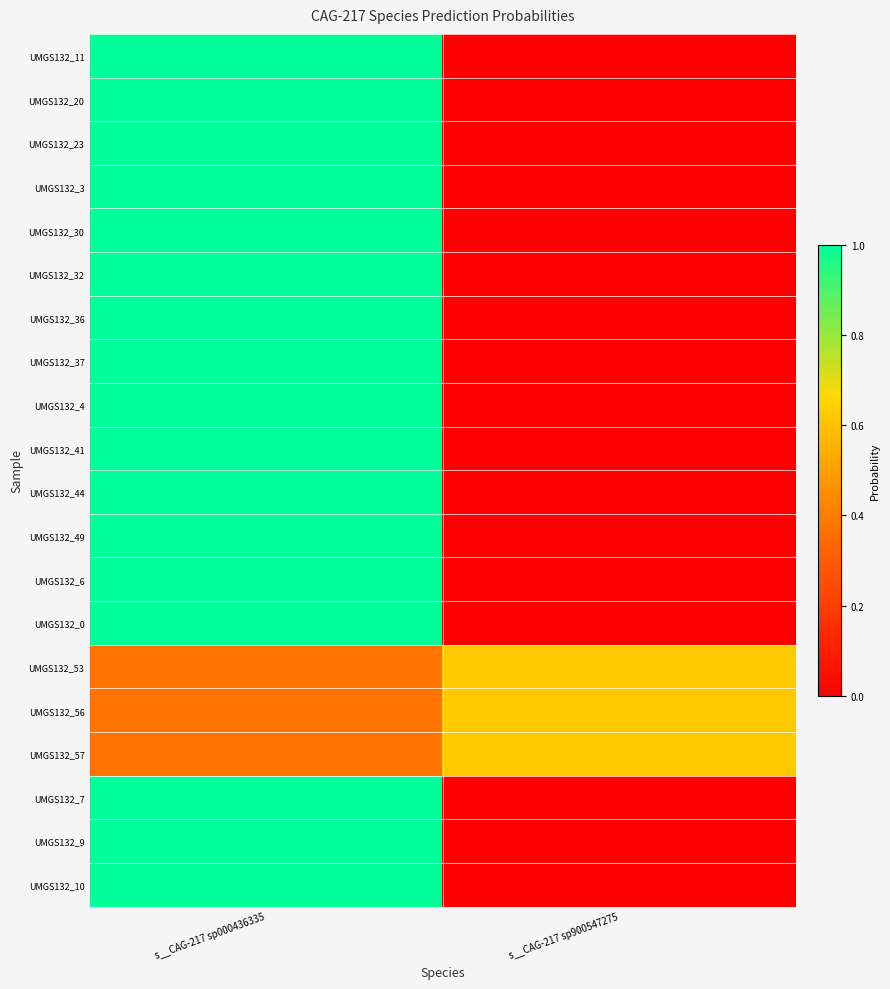

Reading right to left, transcribe all the data shown in this chart.

UMGS132_11: s__CAG-217 sp900547275=0.0	s__CAG-217 sp000436335=1.0
UMGS132_20: s__CAG-217 sp900547275=0.0	s__CAG-217 sp000436335=1.0
UMGS132_23: s__CAG-217 sp900547275=0.0	s__CAG-217 sp000436335=1.0
UMGS132_3: s__CAG-217 sp900547275=0.0	s__CAG-217 sp000436335=1.0
UMGS132_30: s__CAG-217 sp900547275=0.0	s__CAG-217 sp000436335=1.0
UMGS132_32: s__CAG-217 sp900547275=0.0	s__CAG-217 sp000436335=1.0
UMGS132_36: s__CAG-217 sp900547275=0.0	s__CAG-217 sp000436335=1.0
UMGS132_37: s__CAG-217 sp900547275=0.0	s__CAG-217 sp000436335=1.0
UMGS132_4: s__CAG-217 sp900547275=0.0	s__CAG-217 sp000436335=1.0
UMGS132_41: s__CAG-217 sp900547275=0.0	s__CAG-217 sp000436335=1.0
UMGS132_44: s__CAG-217 sp900547275=0.0	s__CAG-217 sp000436335=1.0
UMGS132_49: s__CAG-217 sp900547275=0.0	s__CAG-217 sp000436335=1.0
UMGS132_6: s__CAG-217 sp900547275=0.0	s__CAG-217 sp000436335=1.0
UMGS132_0: s__CAG-217 sp900547275=0.0	s__CAG-217 sp000436335=1.0
UMGS132_53: s__CAG-217 sp900547275=0.6	s__CAG-217 sp000436335=0.4
UMGS132_56: s__CAG-217 sp900547275=0.6	s__CAG-217 sp000436335=0.4
UMGS132_57: s__CAG-217 sp900547275=0.6	s__CAG-217 sp000436335=0.4
UMGS132_7: s__CAG-217 sp900547275=0.0	s__CAG-217 sp000436335=1.0
UMGS132_9: s__CAG-217 sp900547275=0.0	s__CAG-217 sp000436335=1.0
UMGS132_10: s__CAG-217 sp900547275=0.0	s__CAG-217 sp000436335=1.0